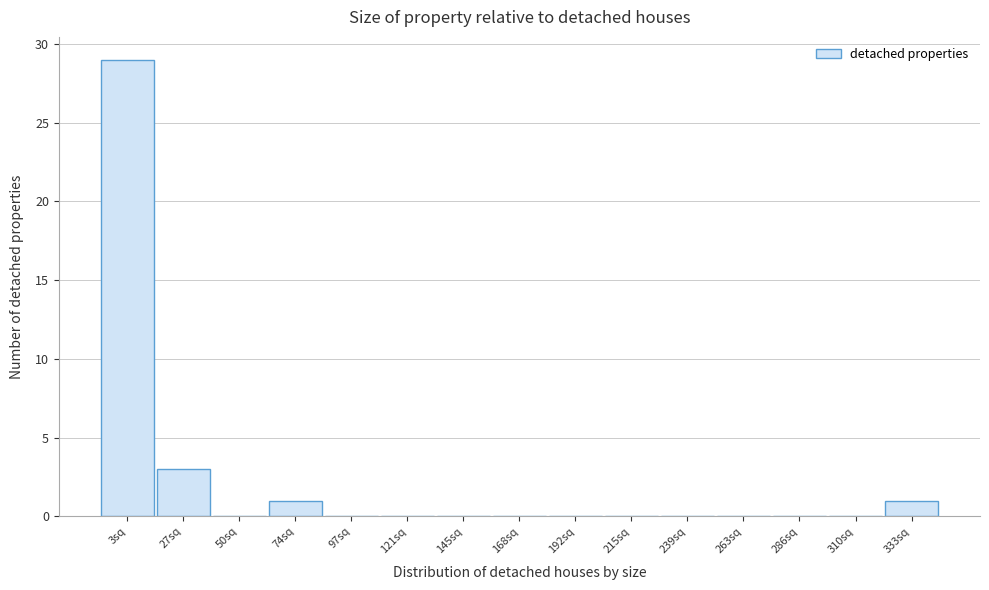

Reading right to left, what are all the values shown in this chart?

333sq=1	310sq=0	286sq=0	263sq=0	239sq=0	215sq=0	192sq=0	168sq=0	145sq=0	121sq=0	97sq=0	74sq=1	50sq=0	27sq=3	3sq=29